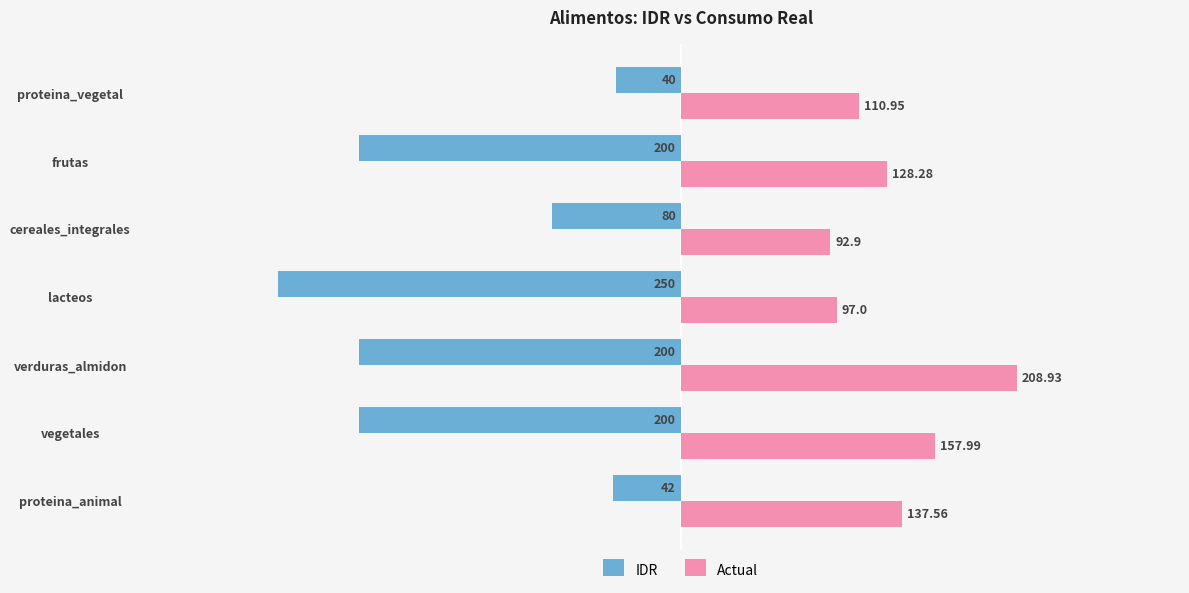

Which series has the largest total across all categories?

Actual